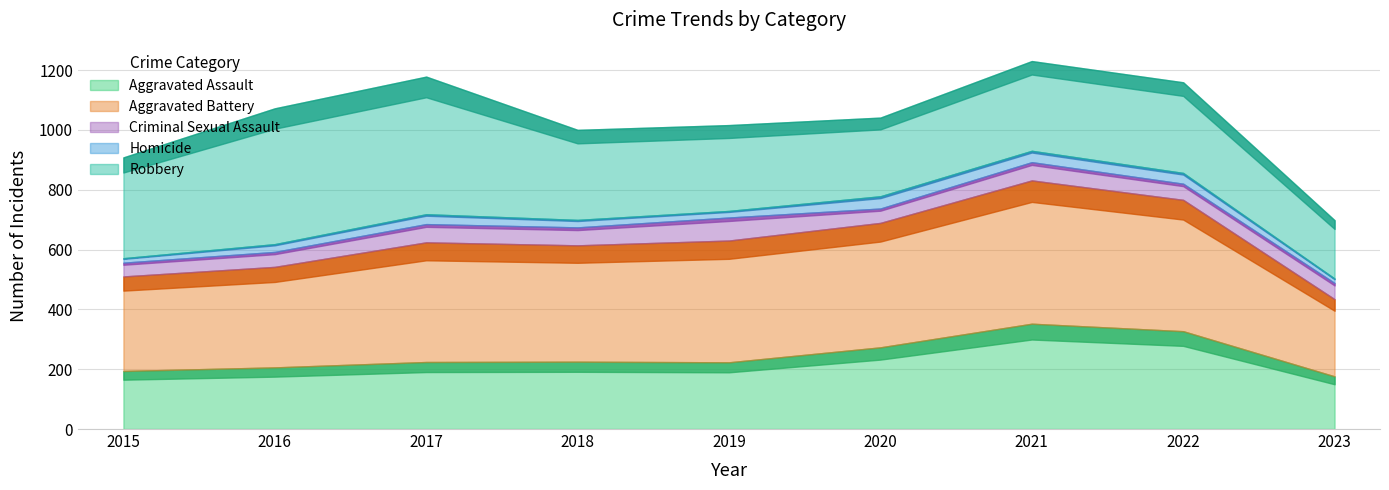

At which category does Criminal Sexual Assault reach its first local peak?

2017